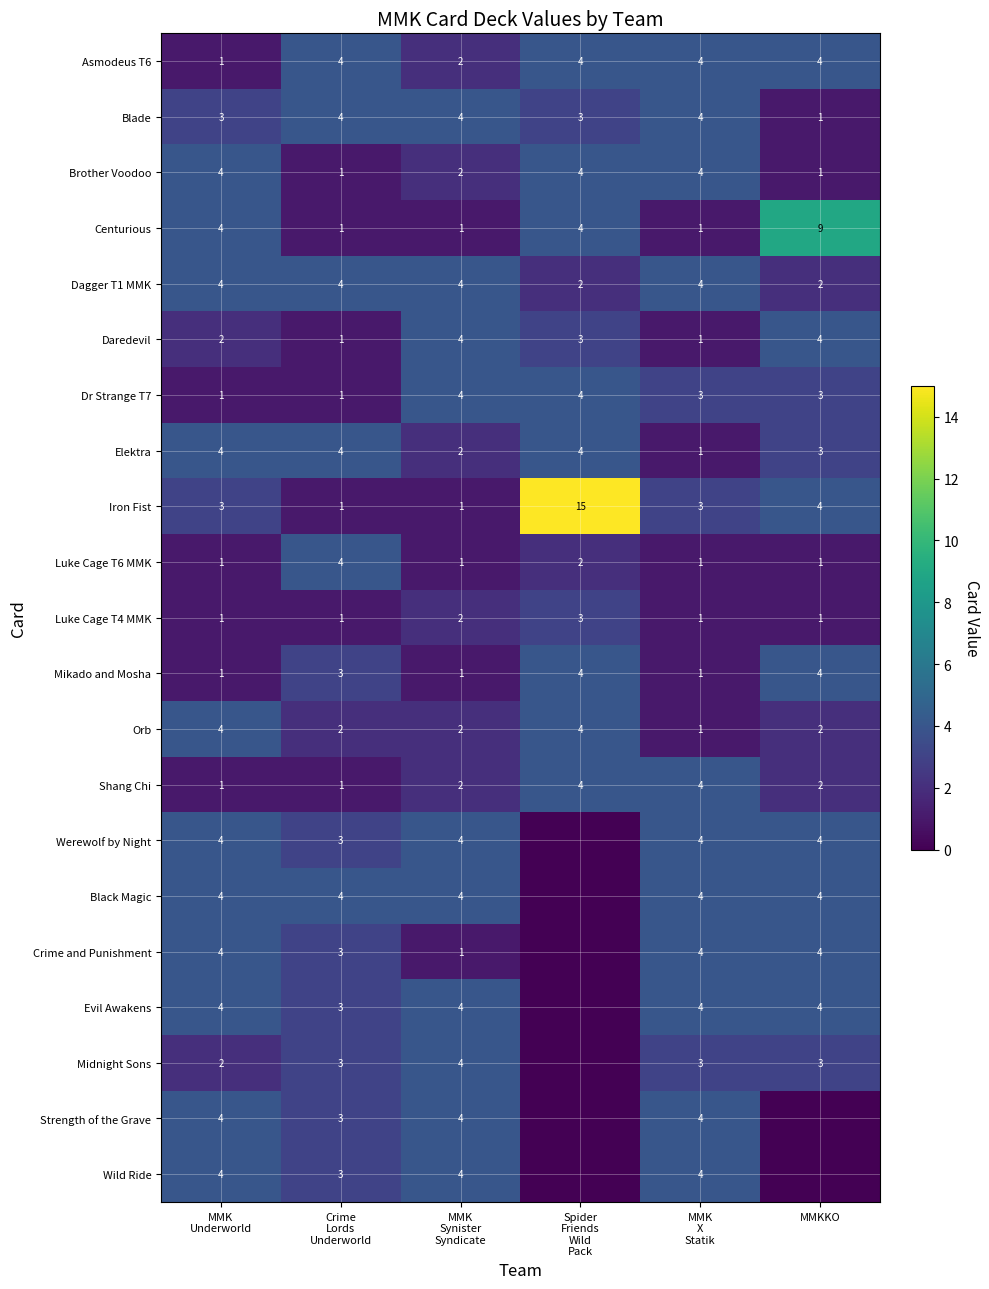

What is the greatest value displayed?

15